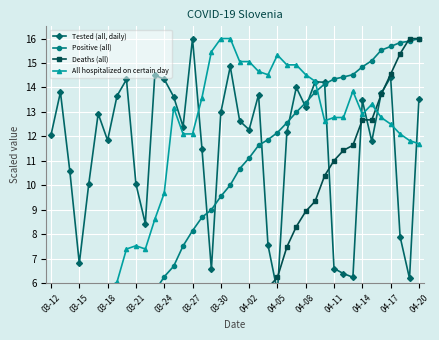

The value of Positive (all) at 04-17 is 15.7. True or false?

True